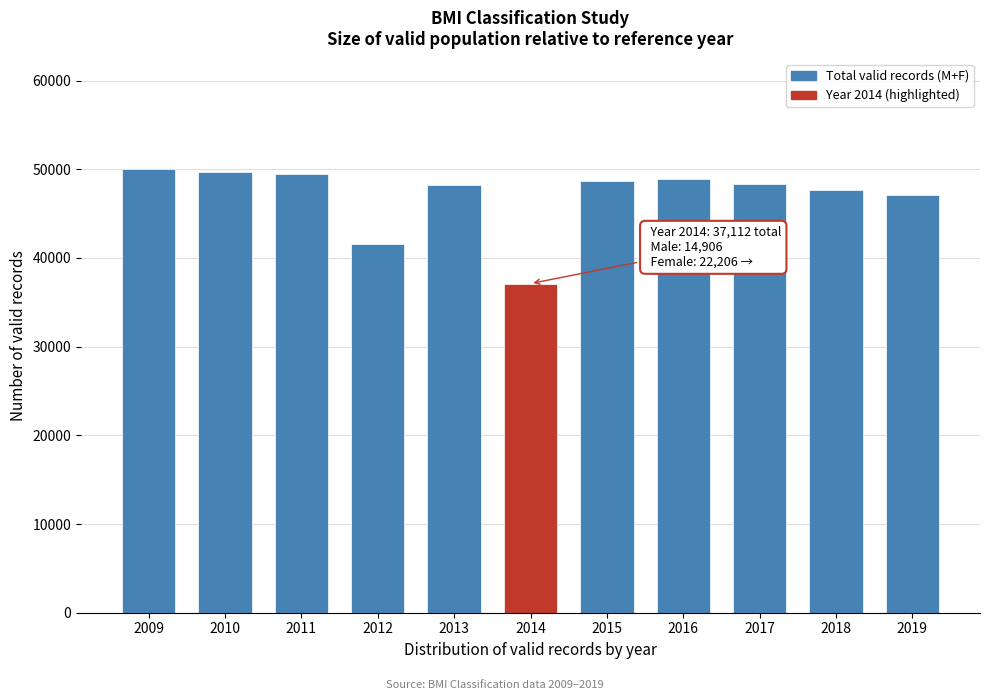

Is it true that the value at 2015 is 48653?

True